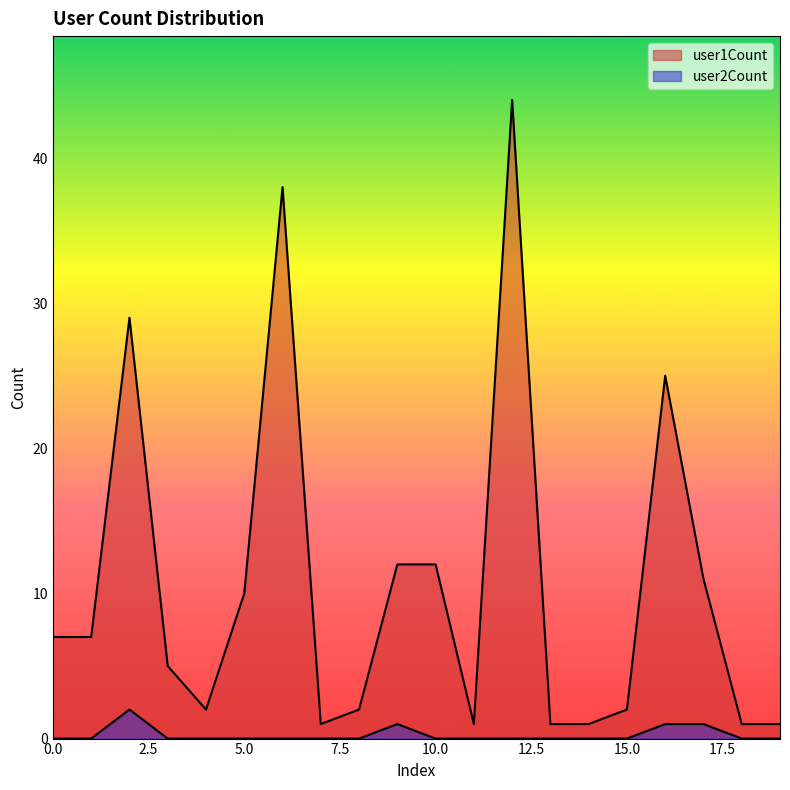

True or false: user1Count has a value of 5 at 3.

True